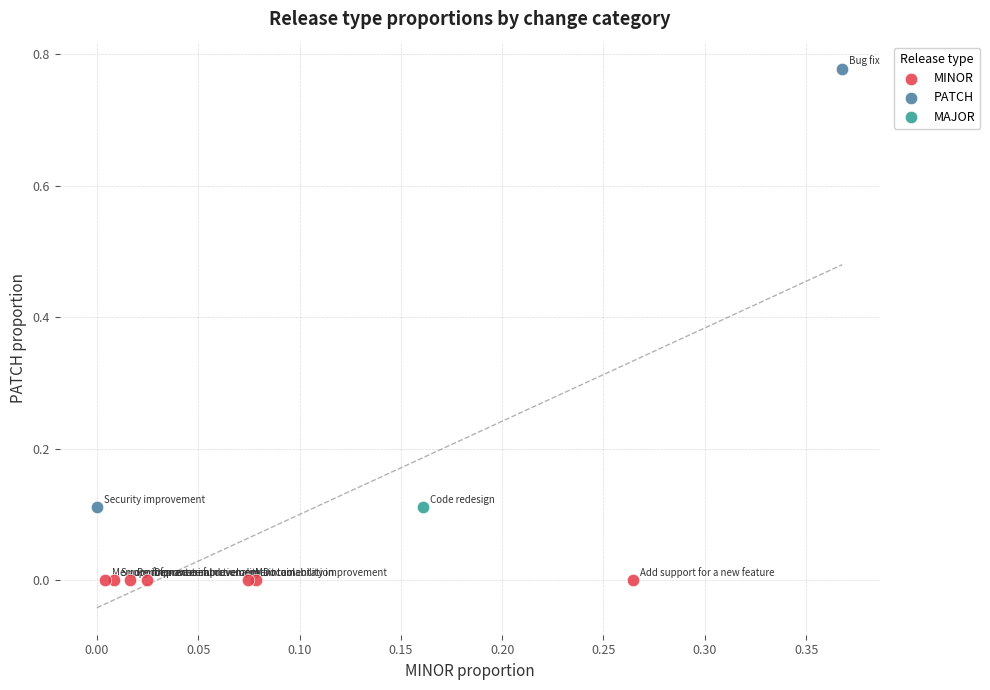

Which series contains the highest Y value?

PATCH